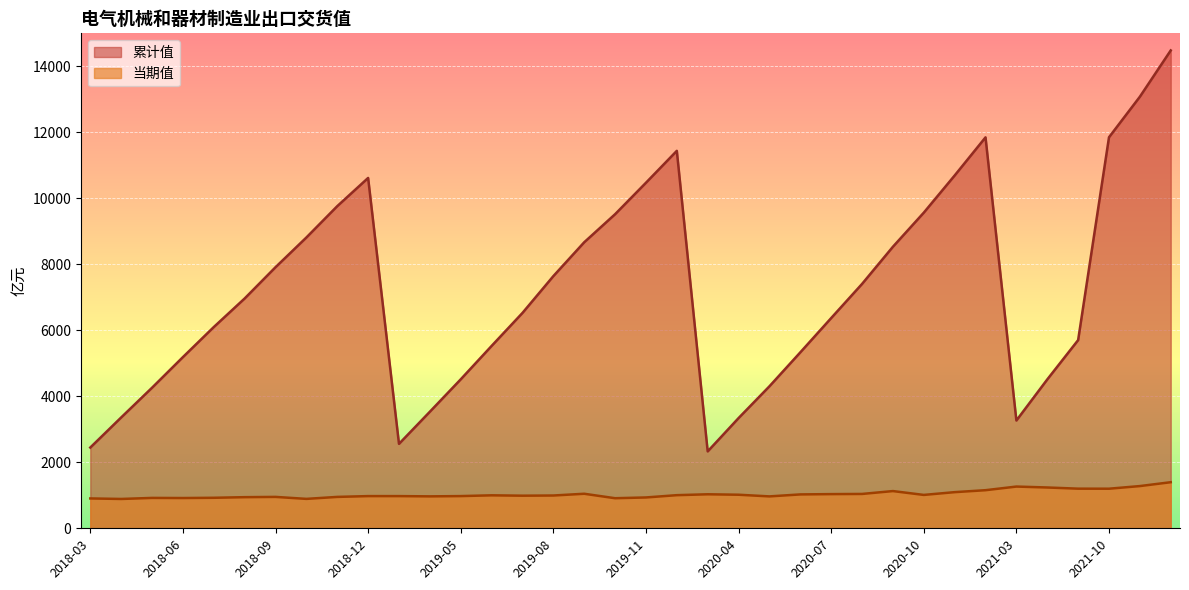

How many lines are shown in the chart?

2